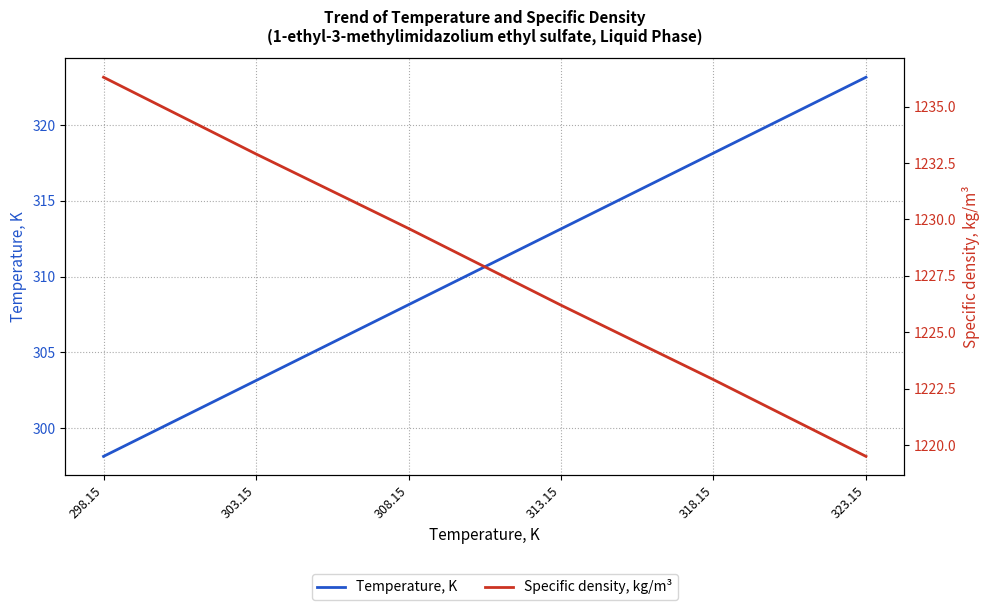

The value of Temperature, K at 313.15 is 313.1. True or false?

True